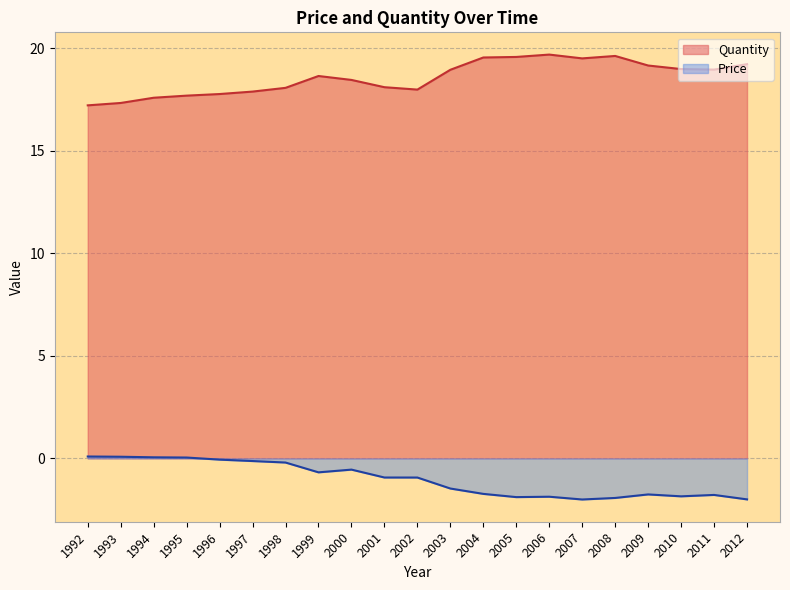

How many interior local valleys does the Price series have?

4